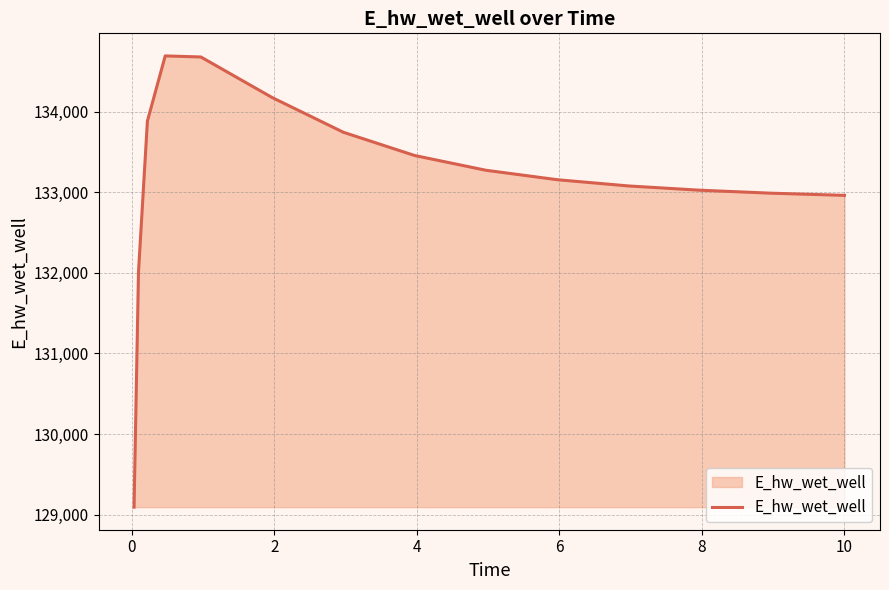

What is the minimum value shown in the chart?

129093.3